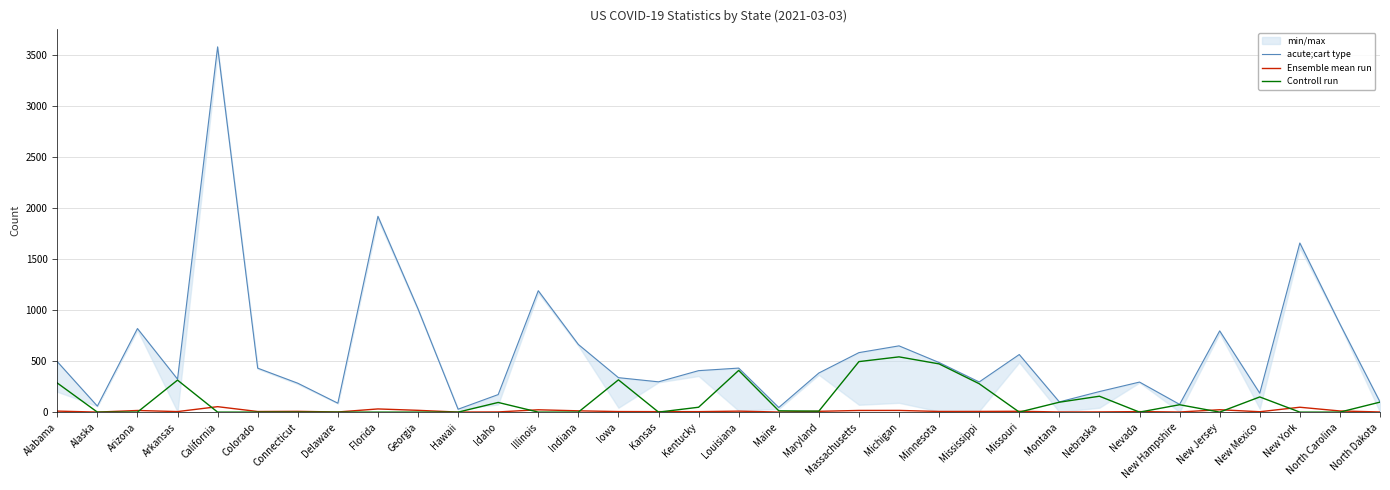

In Ensemble mean run, how many points are lower than both neighbors (excluding endpoints)?

11